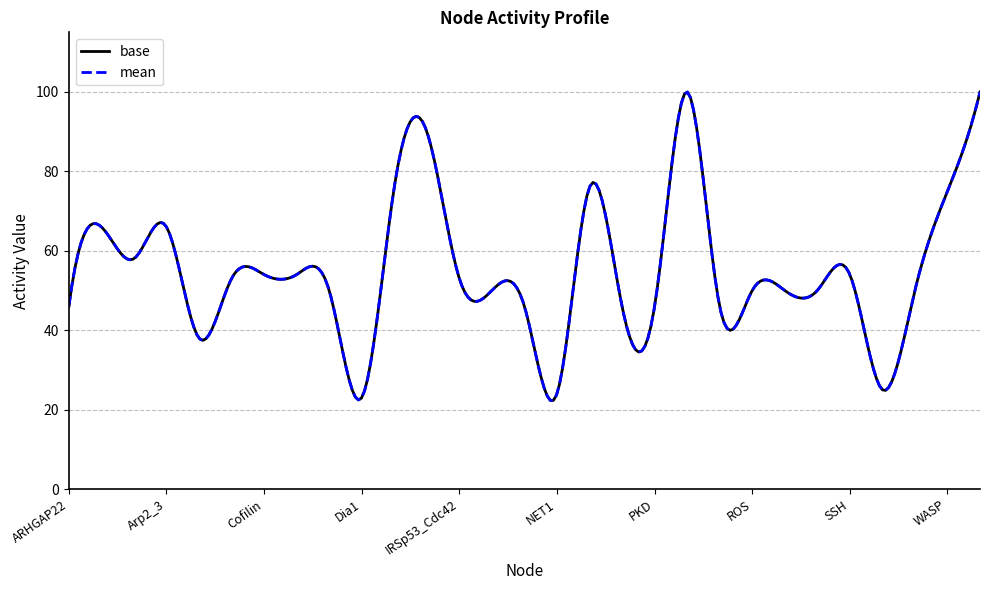

How many lines are shown in the chart?

2